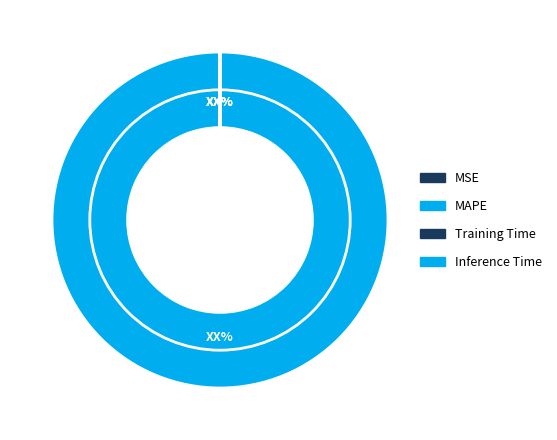

Is the sum of MAPE and Training Time greater than half?

Yes